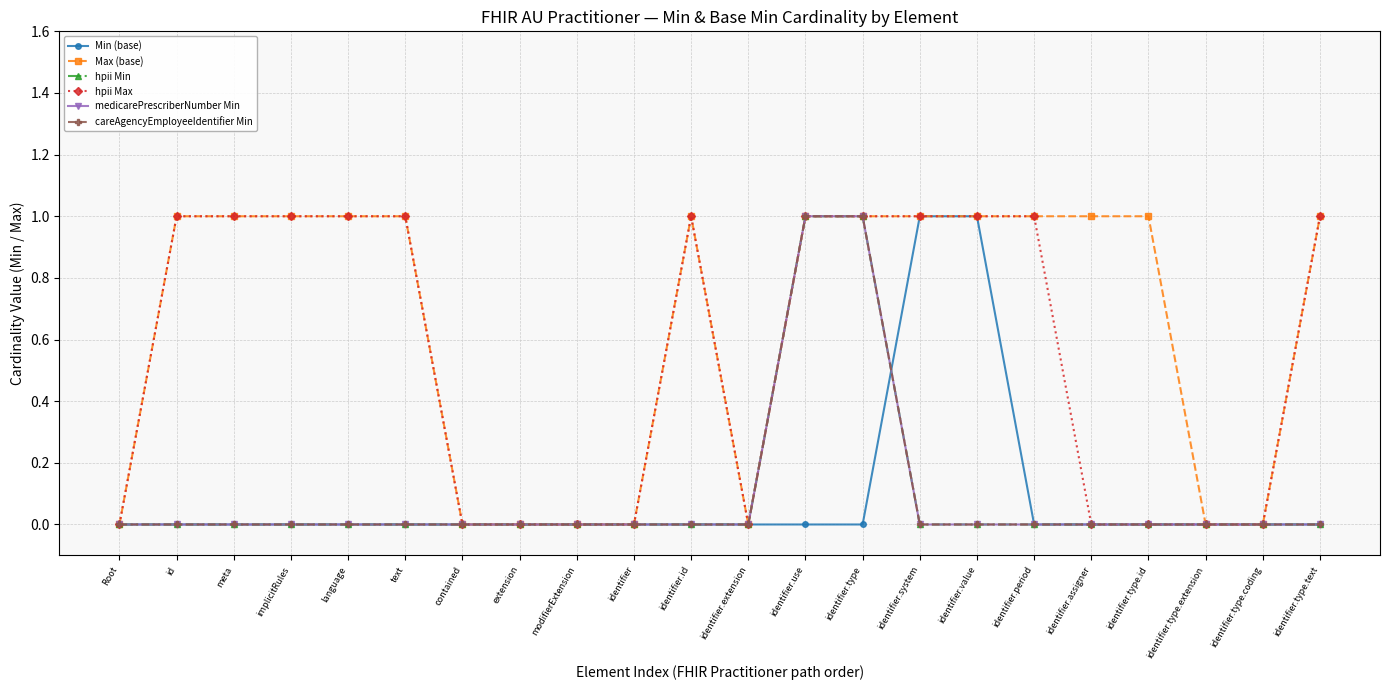

Does the chart have visible grid lines?

Yes